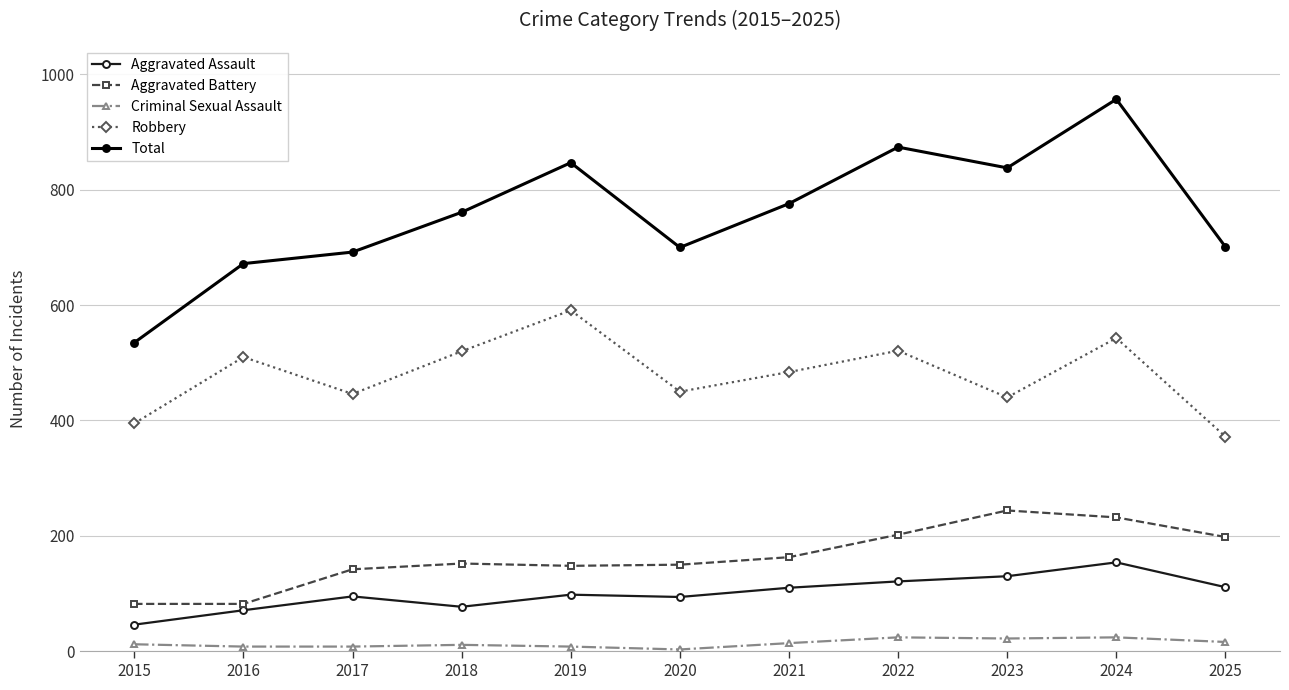

What is the smallest value displayed?

3